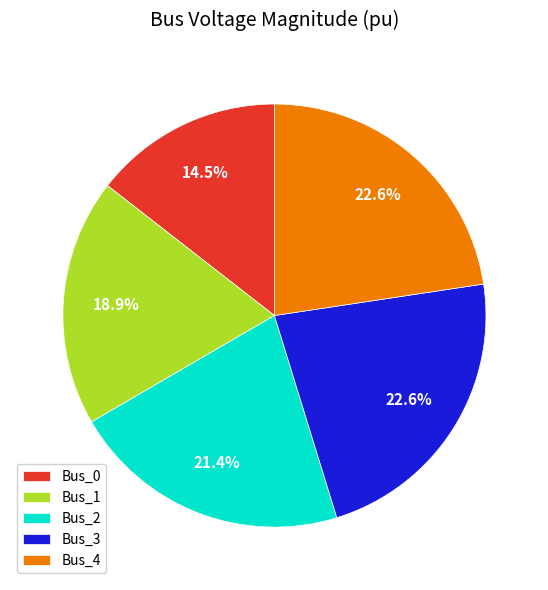

Is there any slice that represents more than half of the pie?

No